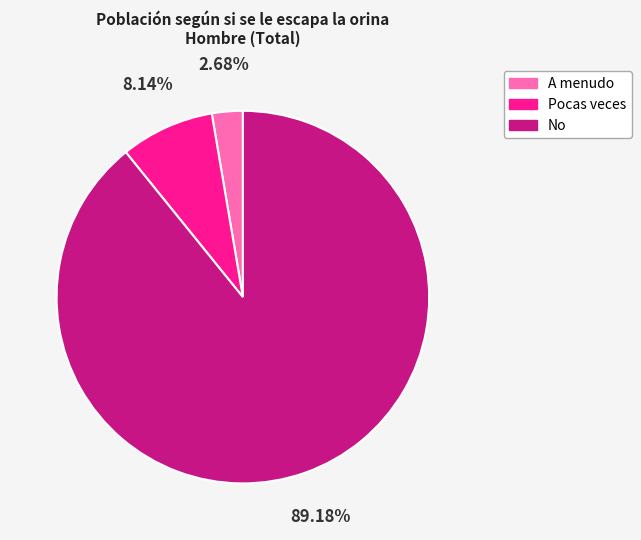

True or false: Pocas veces accounts for 8% of the total.

True